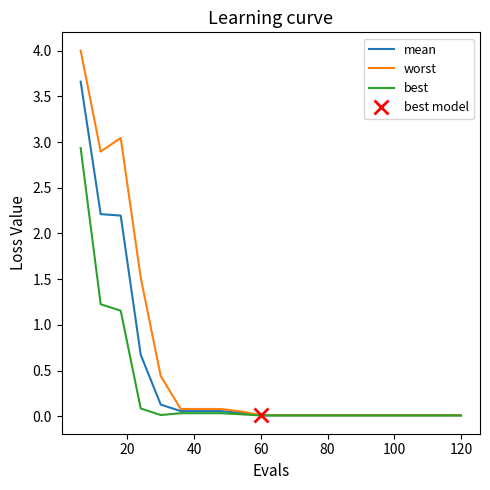

What is the greatest value displayed?

4.0